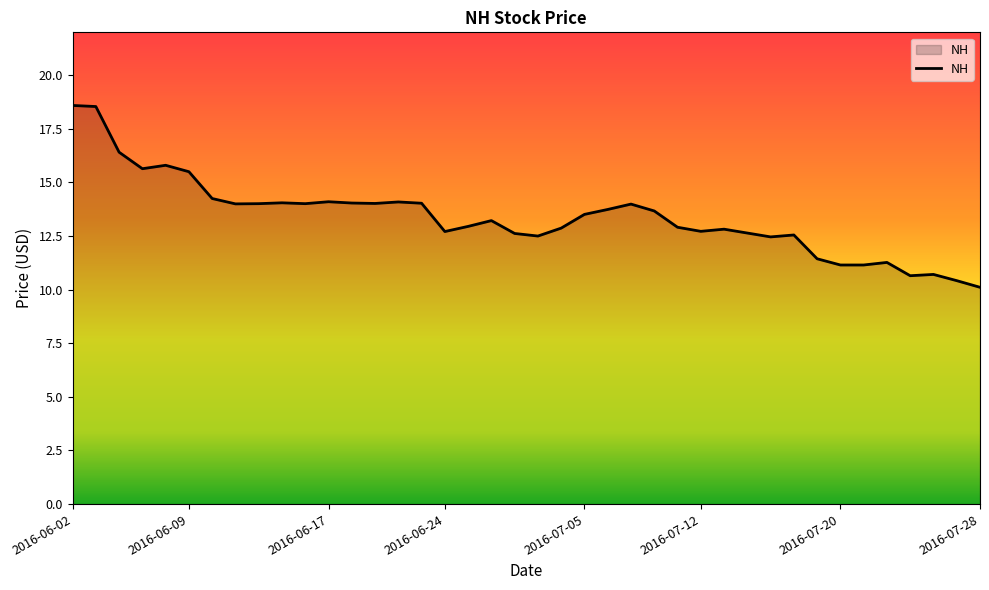

What is the smallest value displayed?

10.1